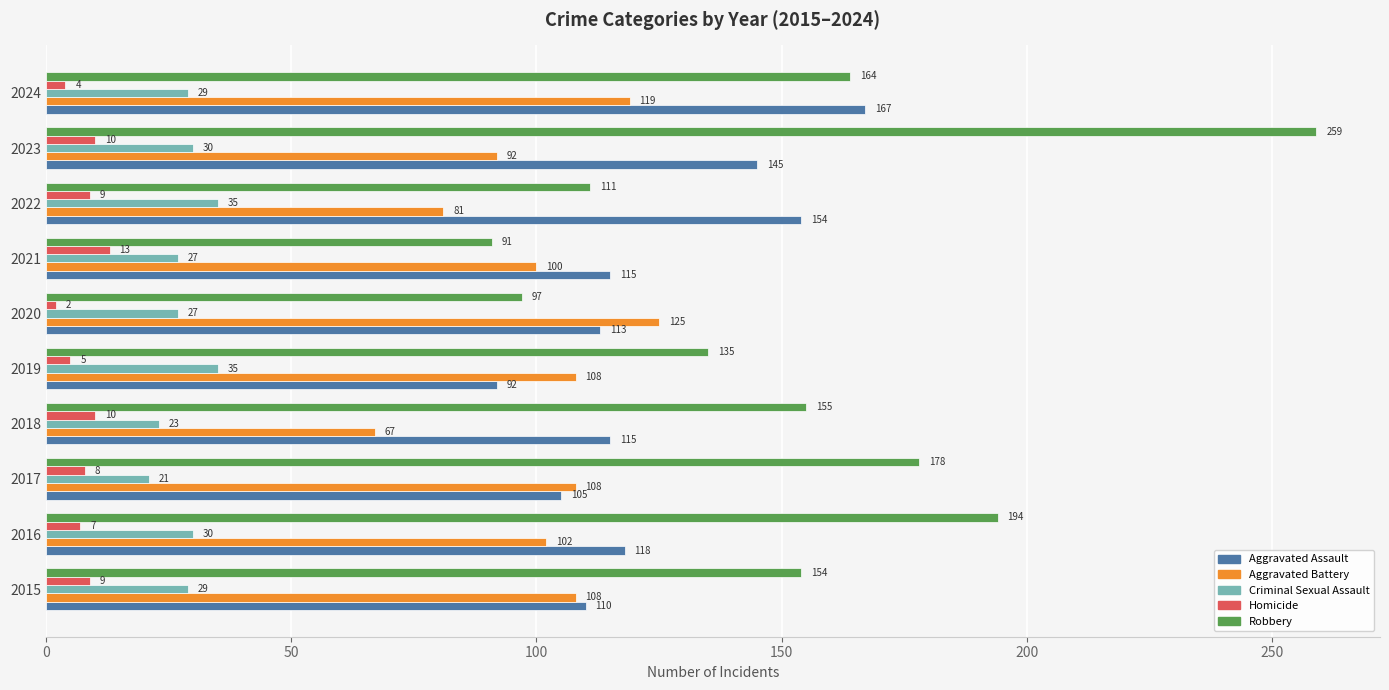

What is the difference between the second highest and minimum values in the Aggravated Assault series?

62